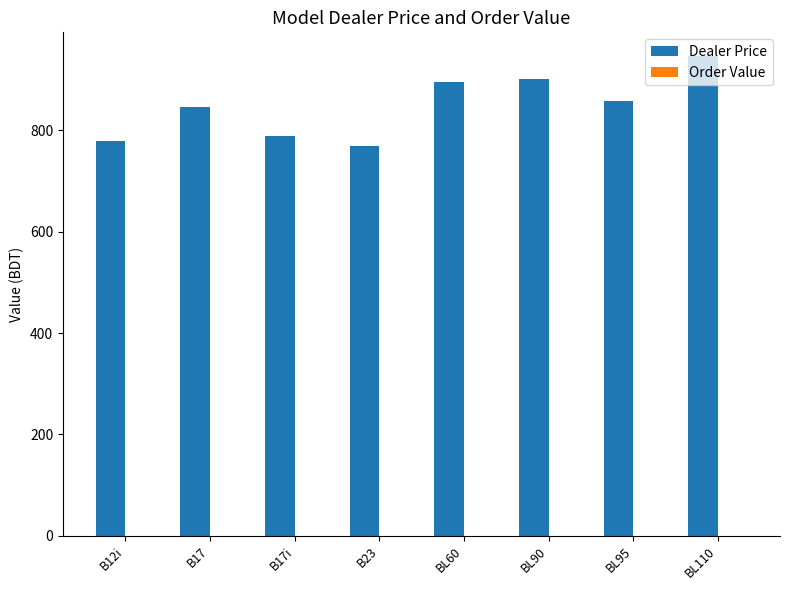

Between BL95 and BL60, which is larger?

BL60